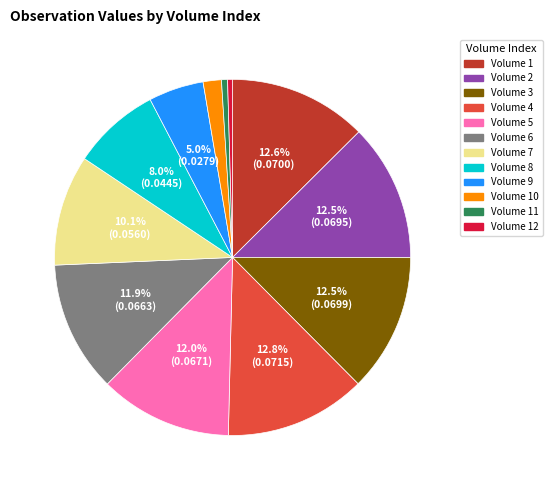

Do Volume 5 and Volume 8 together represent more than half of the pie?

No